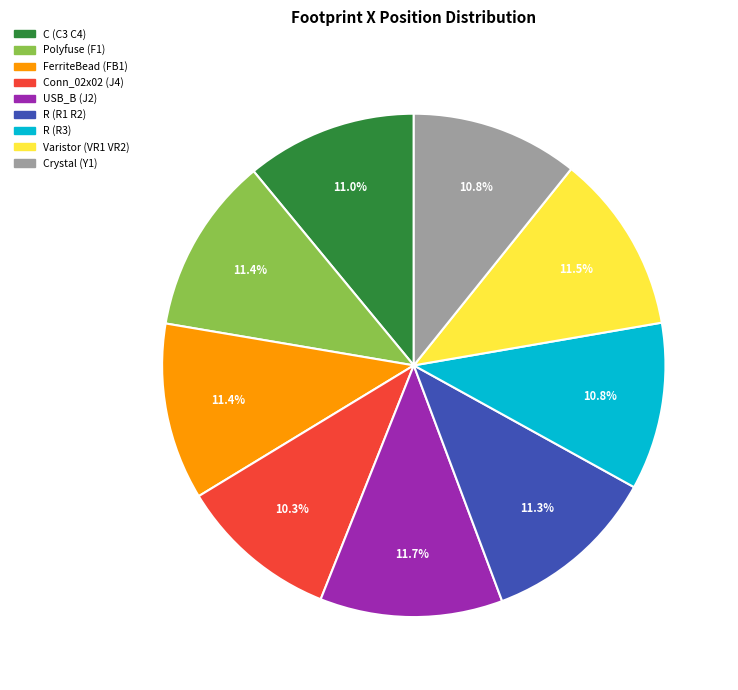

How many segments does this pie chart have?

9